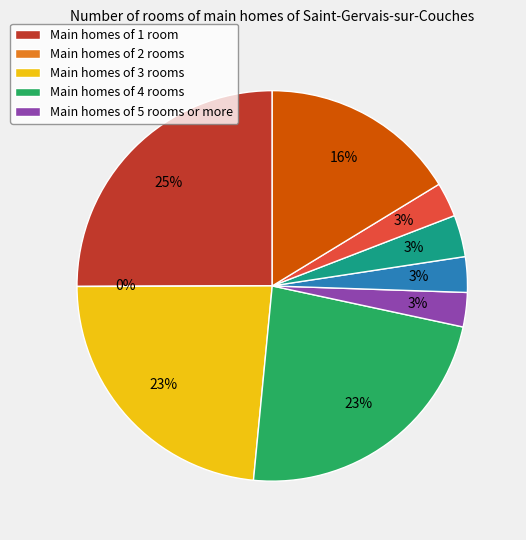

To the nearest percent, what portion does signal segment 8 represent?

3%